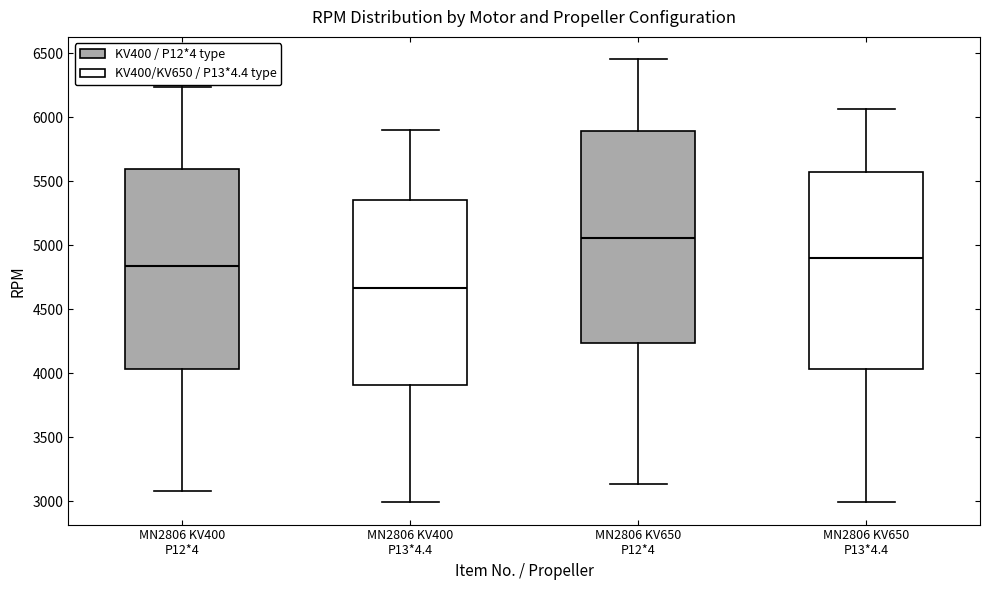

Comparing the boxes themselves (not the whiskers), which one is the tallest?

MN2806 KV650 P12*4